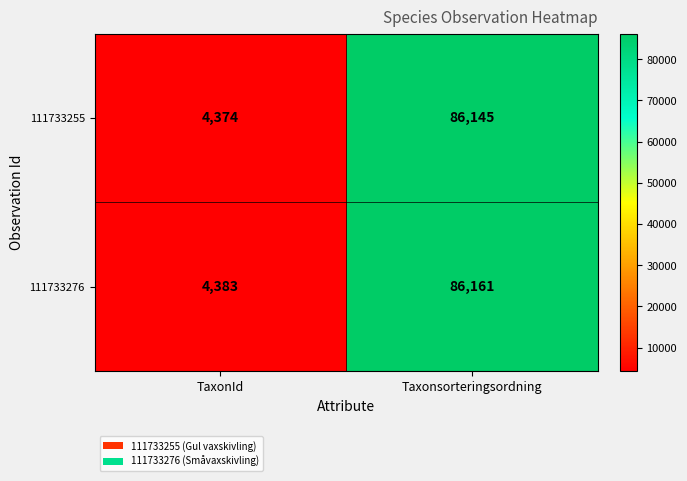

Rank the series at TaxonId from highest to lowest value.

111733276, 111733255